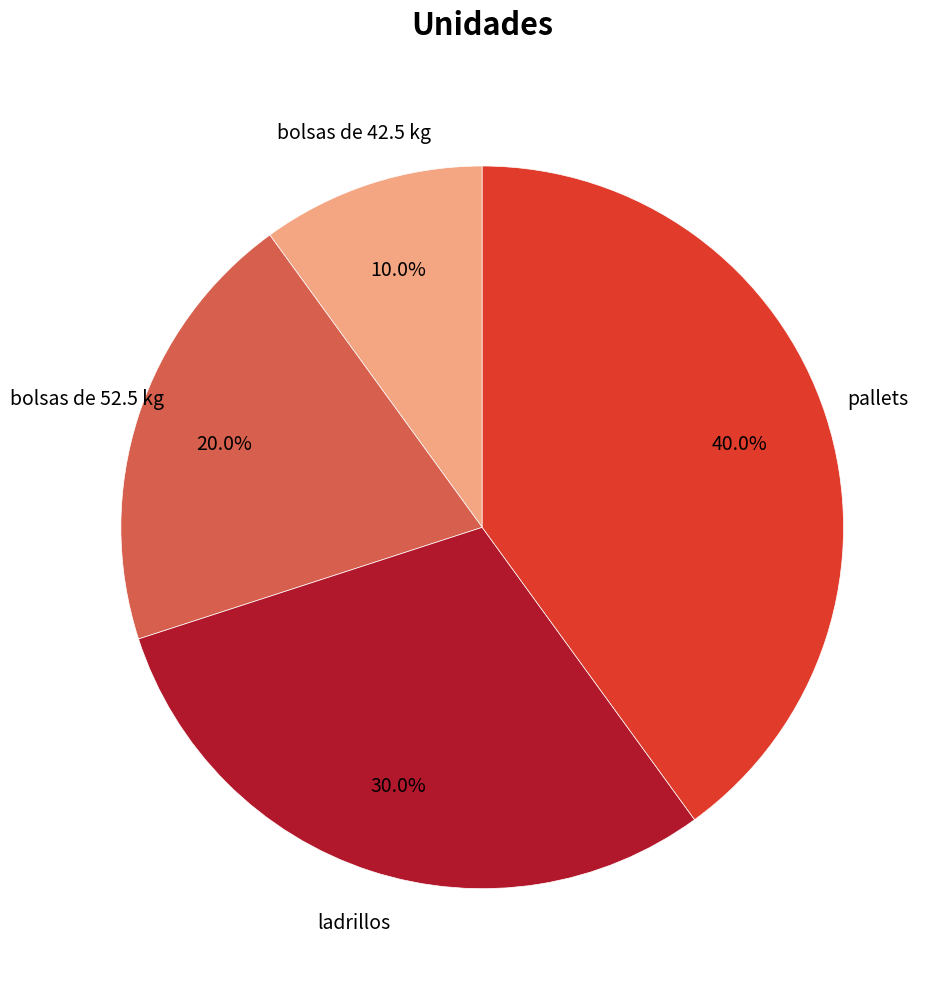

Does any single category account for the majority?

No